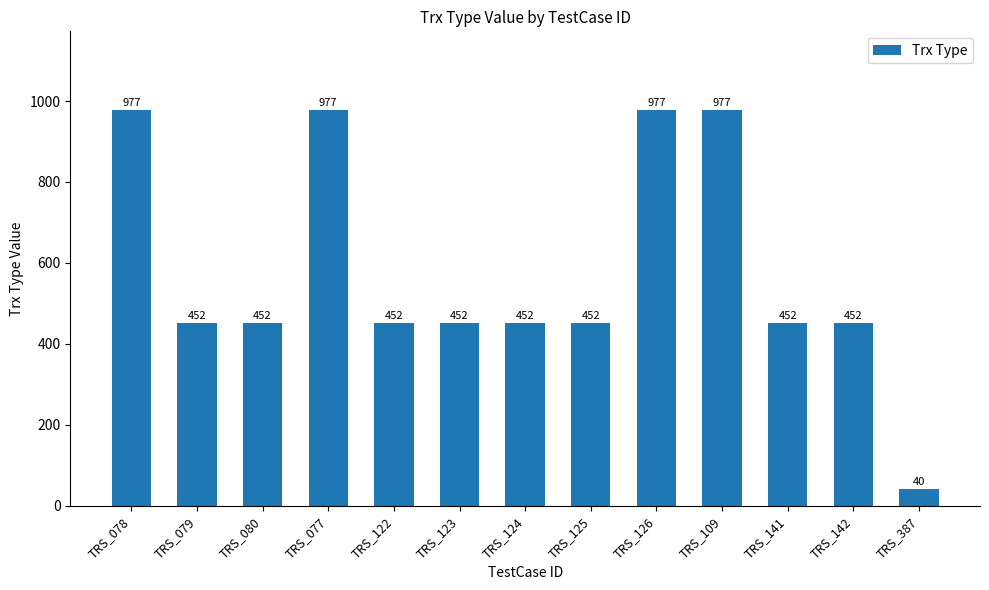

At which category does the chart reach its minimum across all series?

TRS_387